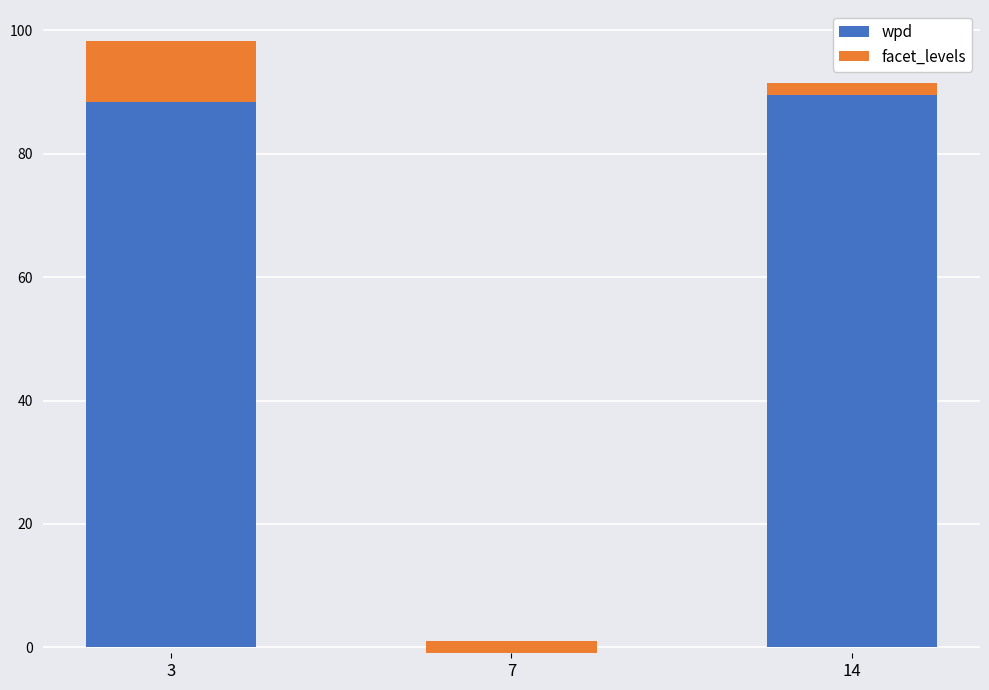

What are all the series names shown in the legend?

wpd, facet_levels